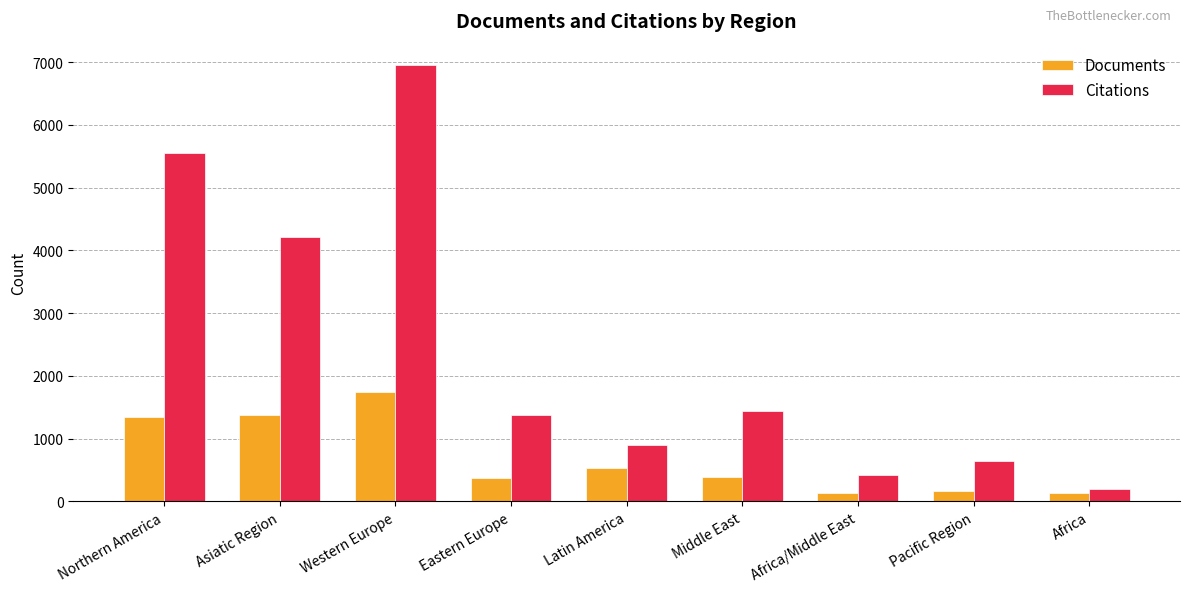

Which series has the largest range (max minus min)?

Citations